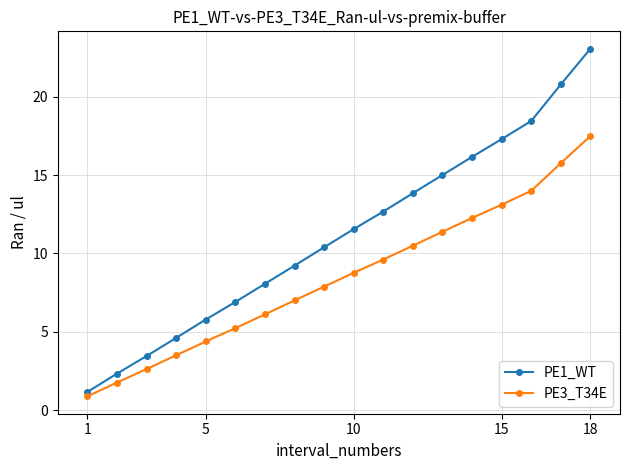

What is the greatest value displayed?

23.1